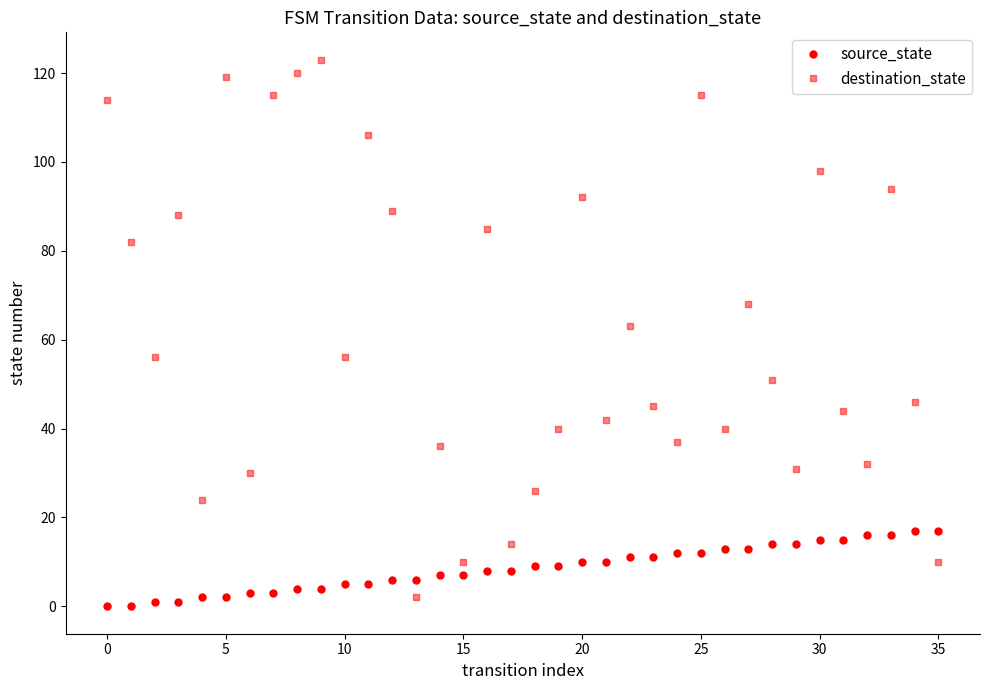

What is the difference between the maximum and minimum values in the destination_state series?

121